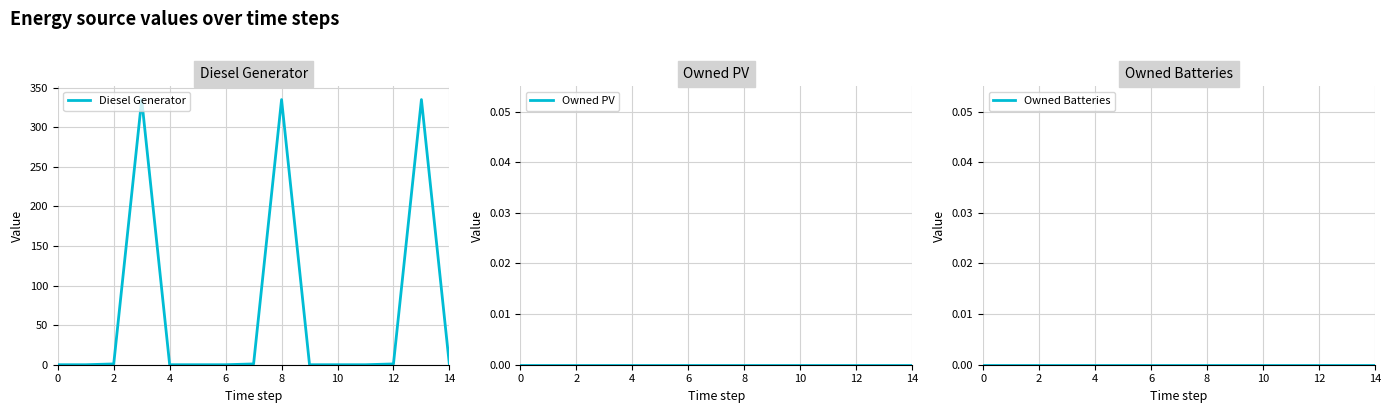

How many data points does each series have?

15